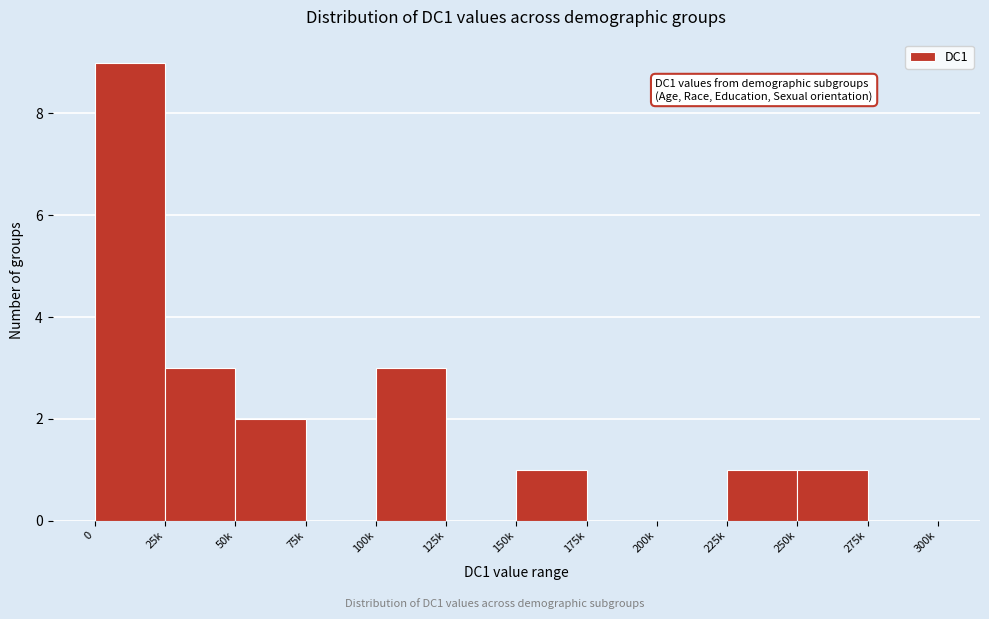

Reading right to left, transcribe all the data shown in this chart.

275k=0	250k=1	225k=1	200k=0	175k=0	150k=1	125k=0	100k=3	75k=0	50k=2	25k=3	0=9